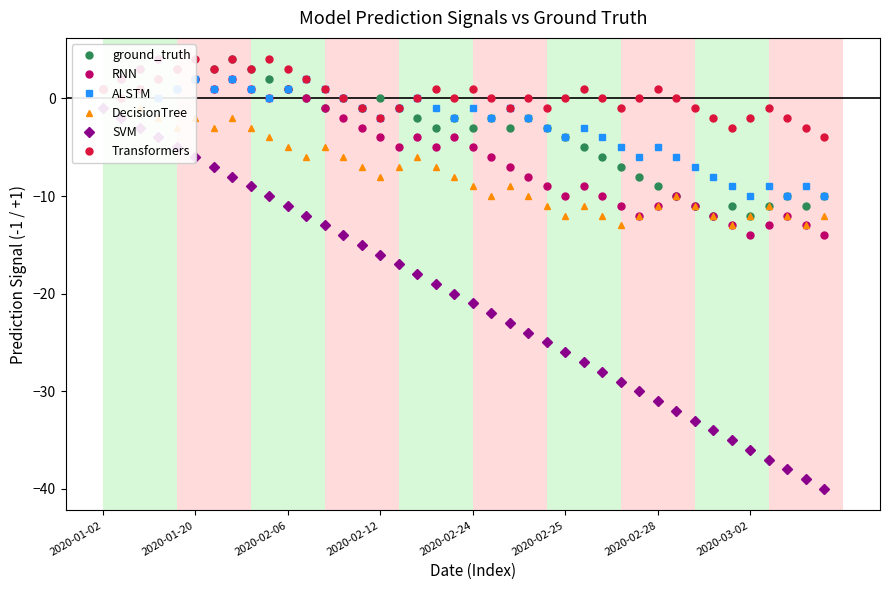

True or false: ground_truth has more than 0 interior local peaks.

True